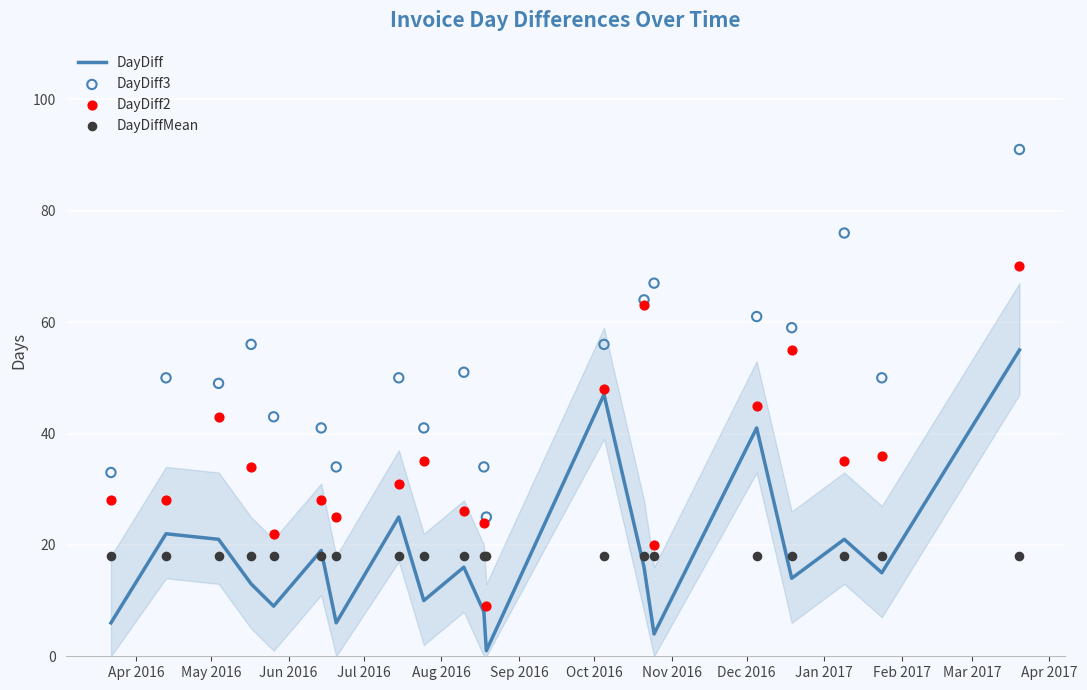

What are all the series names shown in the legend?

DayDiff, DayDiff3, DayDiff2, DayDiffMean